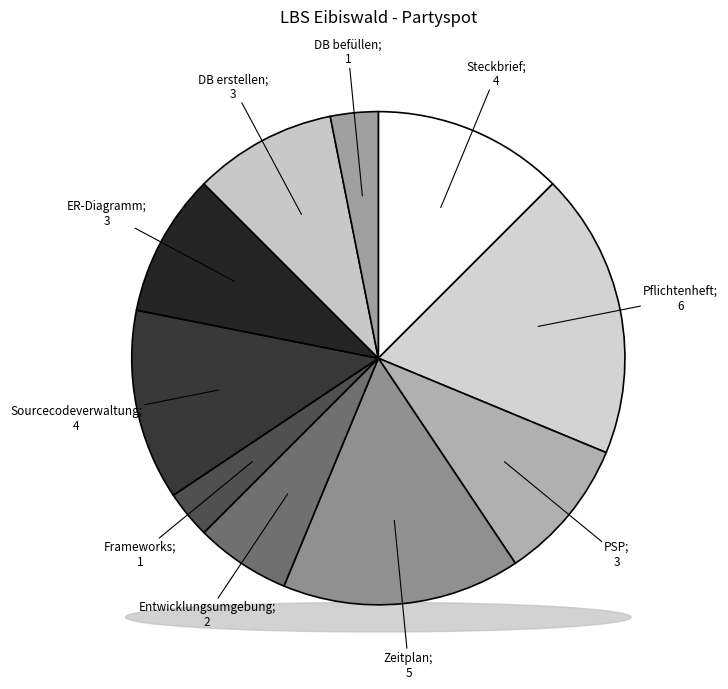

To the nearest percent, what portion does DB befüllen represent?

3%